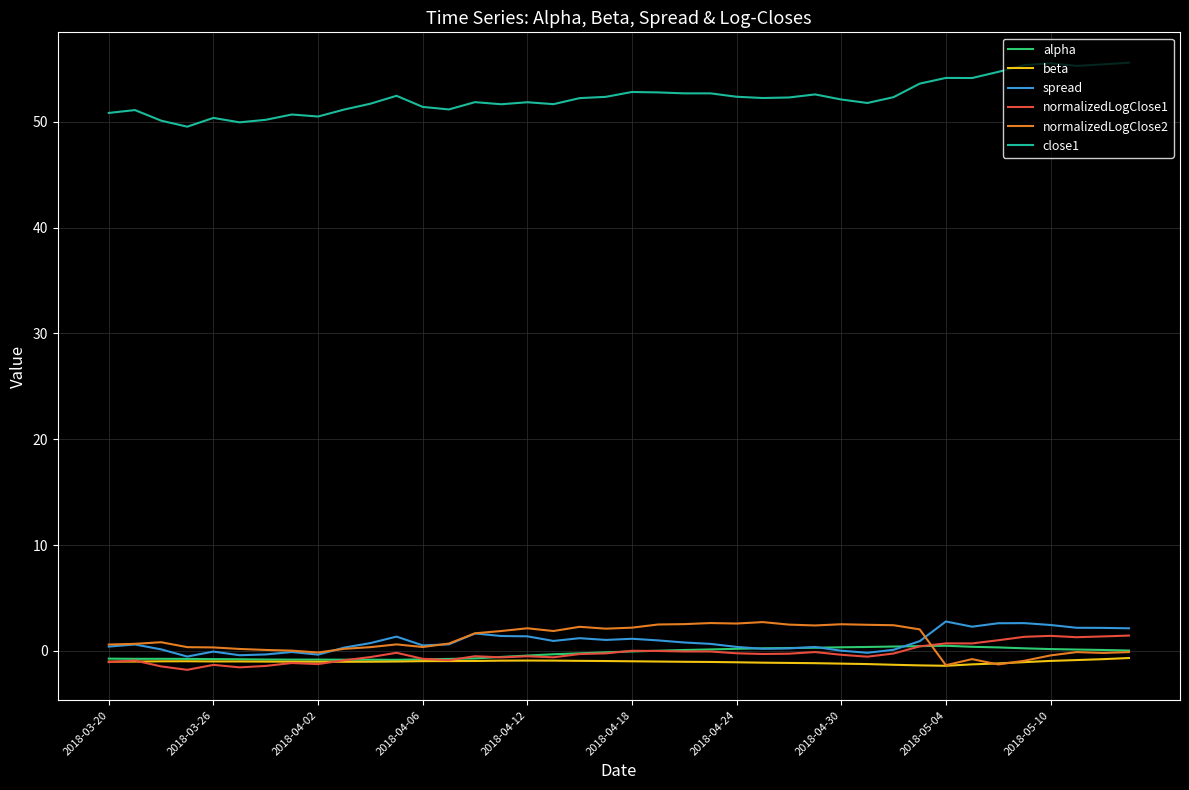

True or false: spread and close1 cross at least once.

False